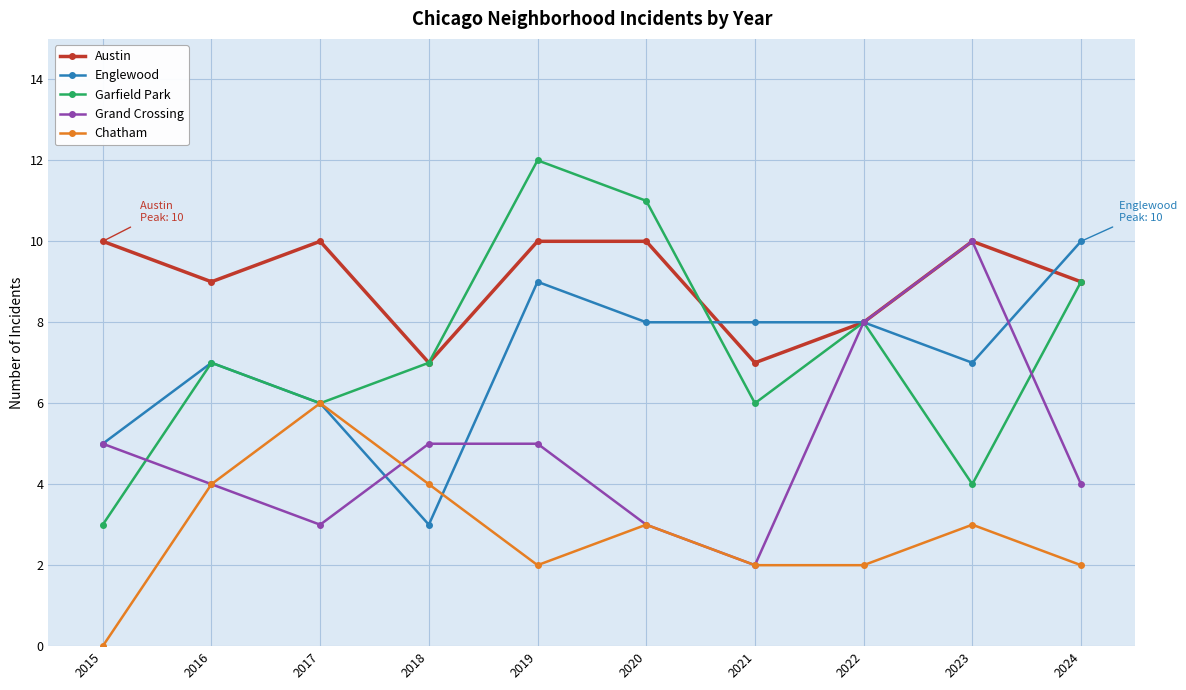

True or false: Chatham and Austin intersect in this chart.

False